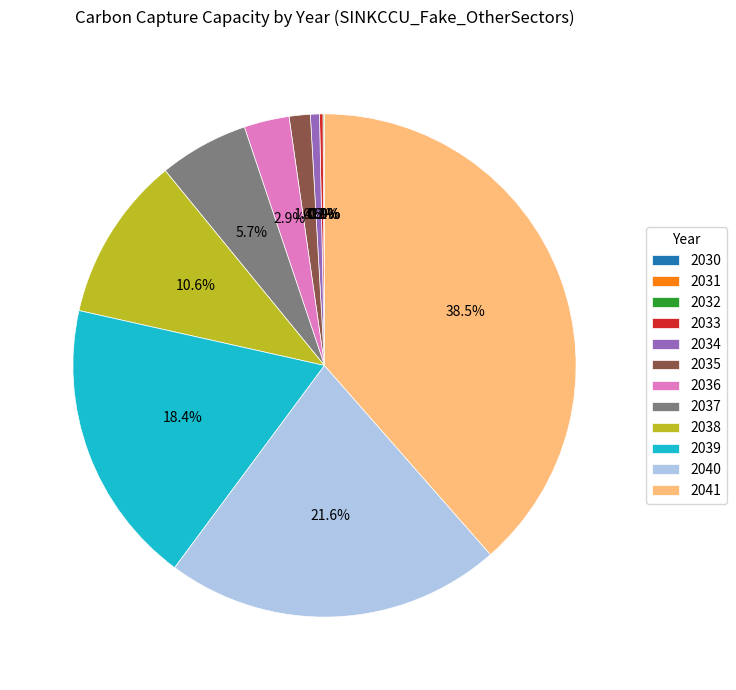

What is the largest slice in the pie chart?

2041